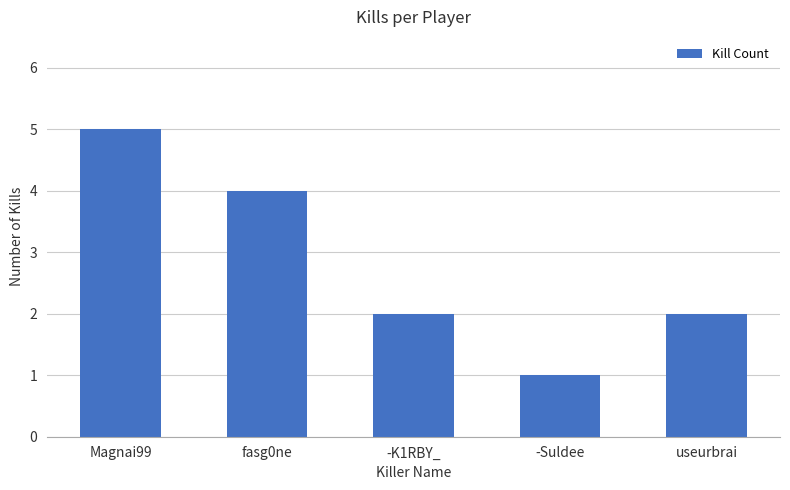

What is the minimum value shown in the chart?

1